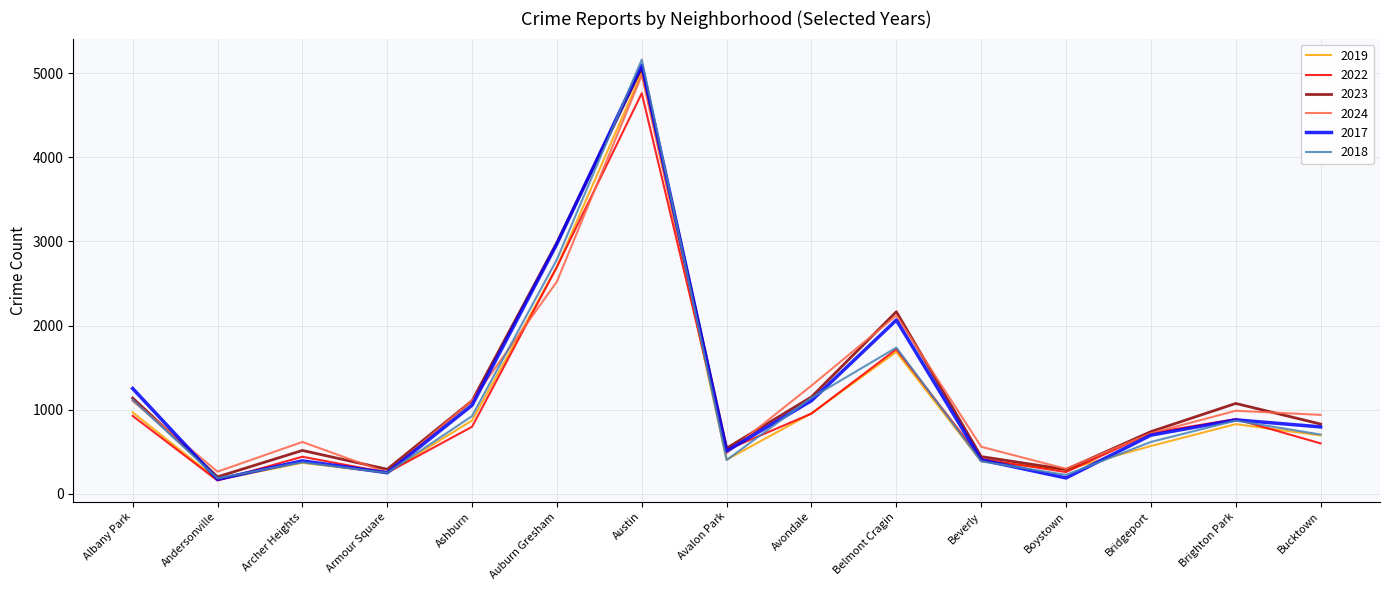

What is the spread (max minus min) of values at Avondale?

333